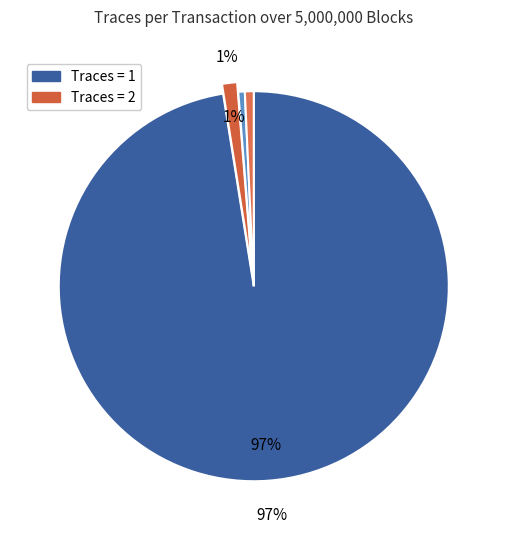

Count the number of slices in the pie.

4